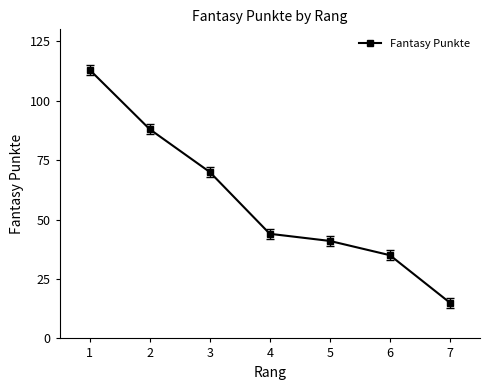

What is the value of the 4th point from the left?

44